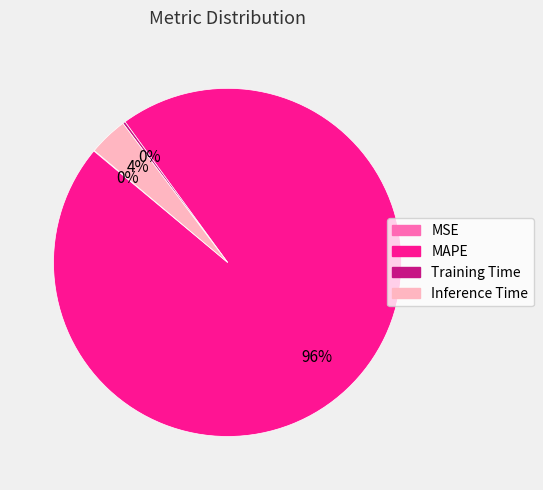

Which category has the biggest portion of the pie?

MAPE